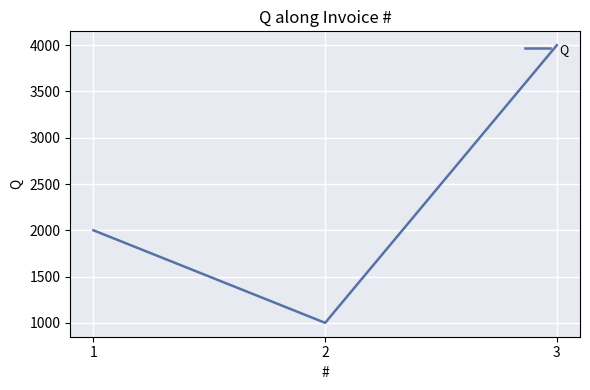

What is the greatest value displayed?

4000